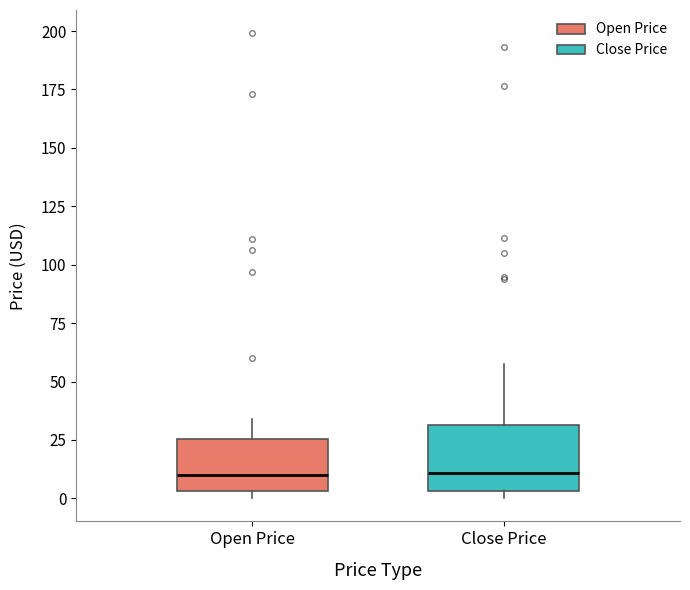

Comparing the boxes themselves (not the whiskers), which one is the tallest?

Close Price